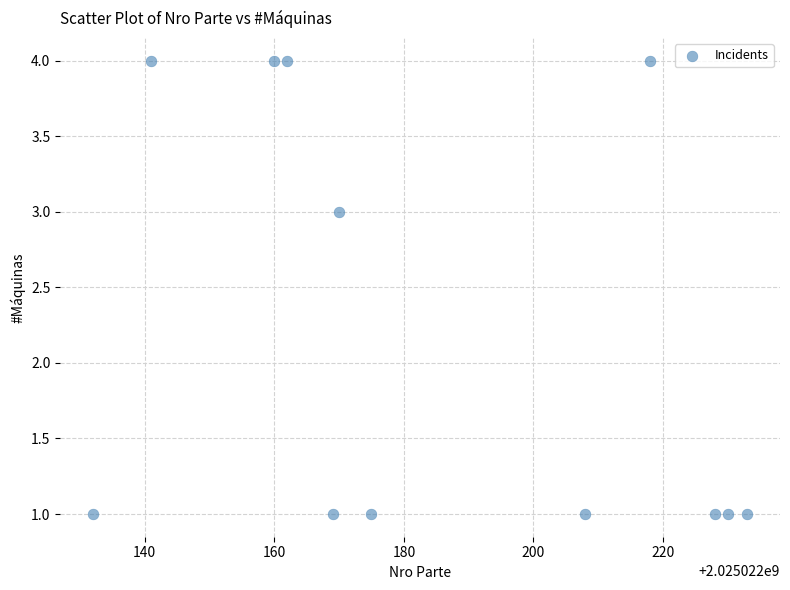

What is the average X value?

2025022186